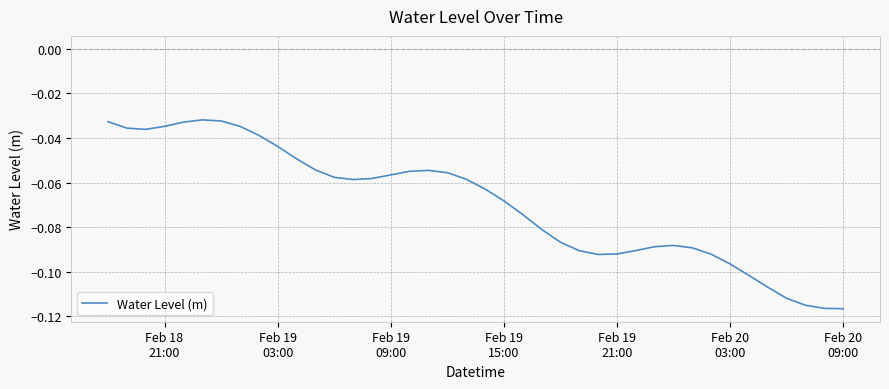

How many lines are shown in the chart?

1